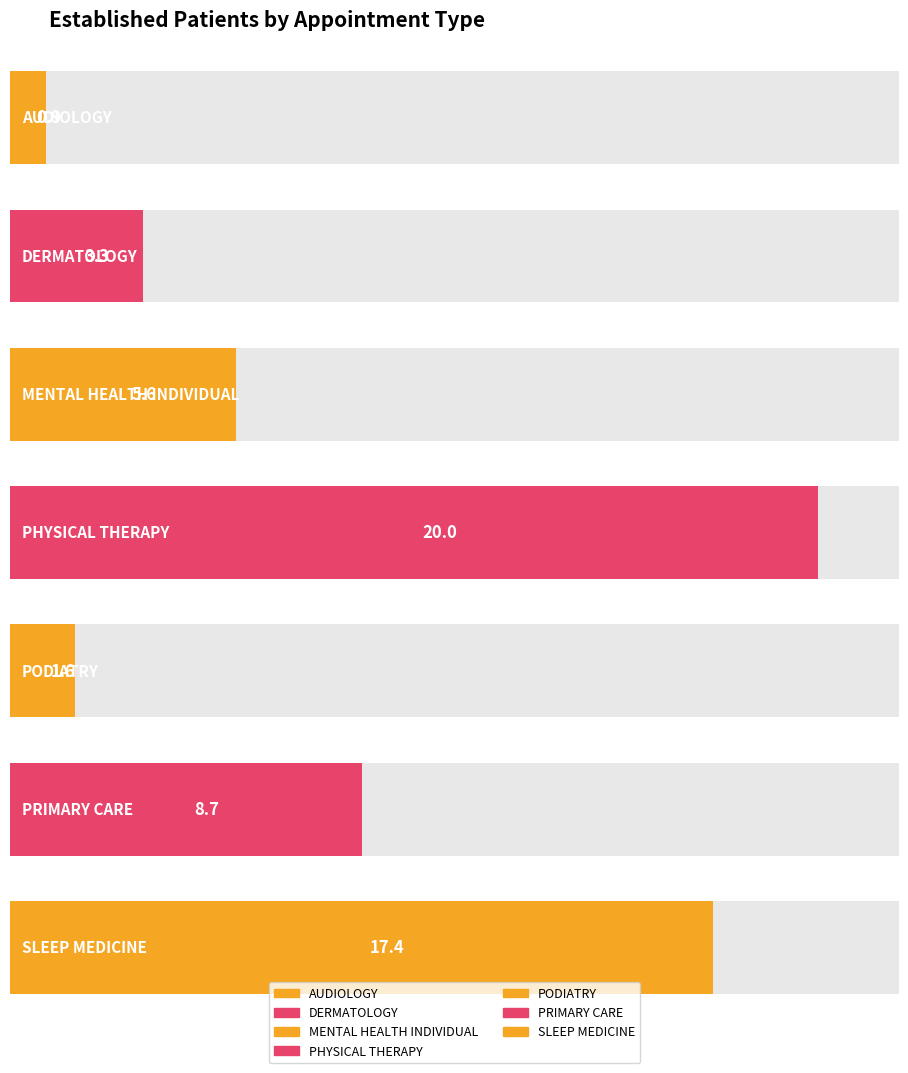

At which label is the value closest to 10?

PRIMARY CARE